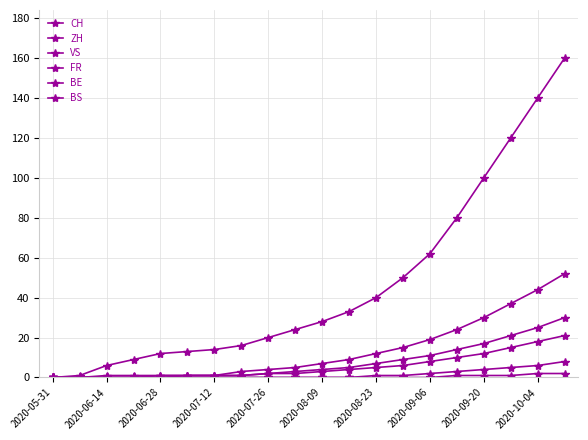

How many lines are shown in the chart?

6